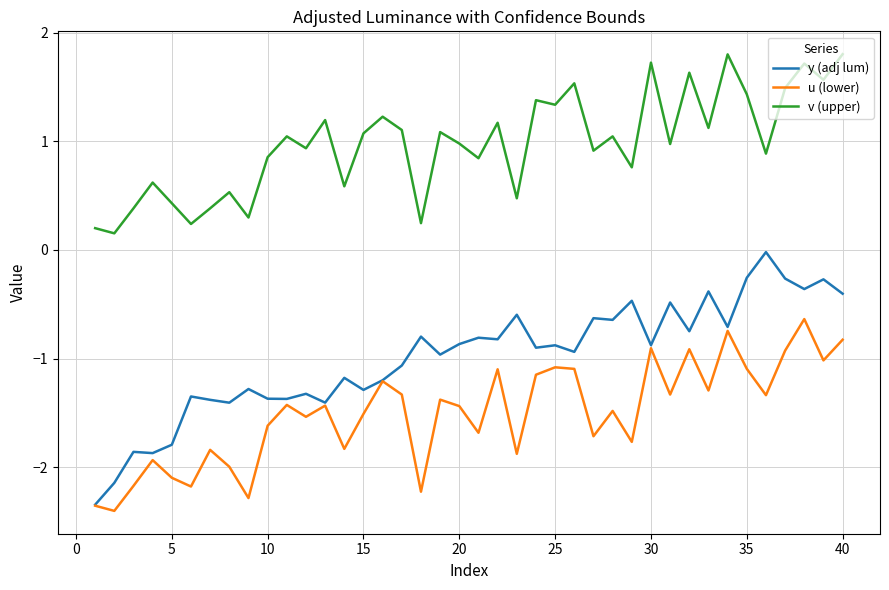

List the series in order of their overall mean, lowest first.

u (lower), y (adj lum), v (upper)